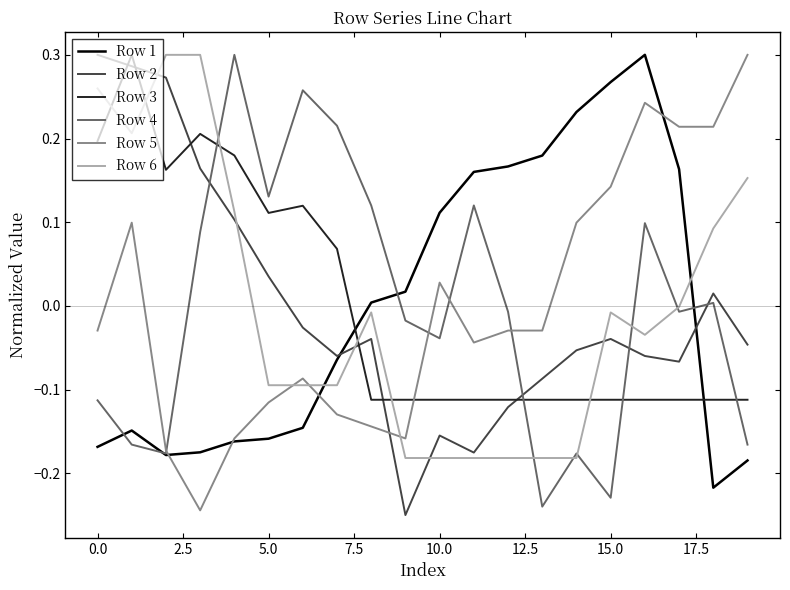

After their last crossing, which series has the higher values: Row 5 or Row 2?

Row 5